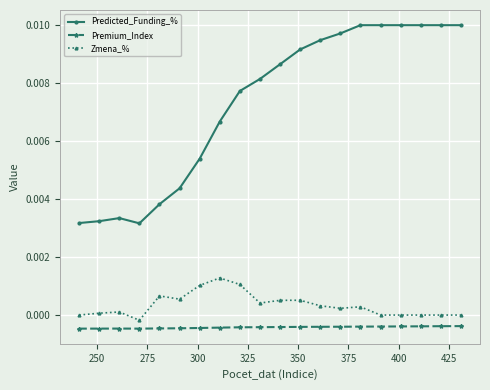

True or false: Zmena_% has more than 2 interior local peaks.

True